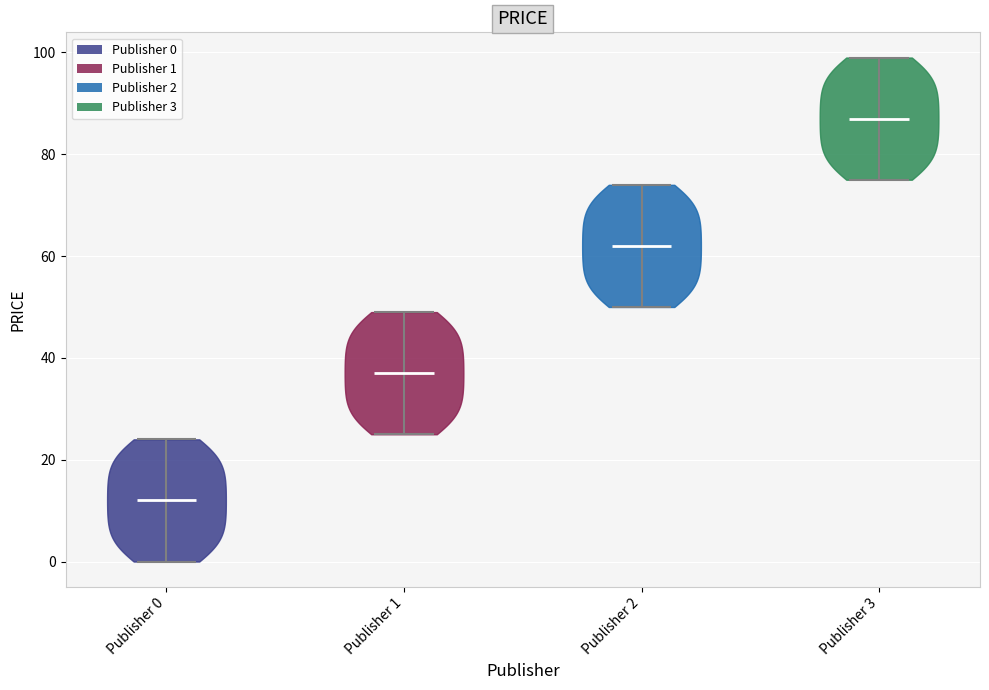

What is the highest point the violin for Publisher 3 reaches on the y-axis? The values are not printed on the chart, so give them approximately, as read against the axis.

100